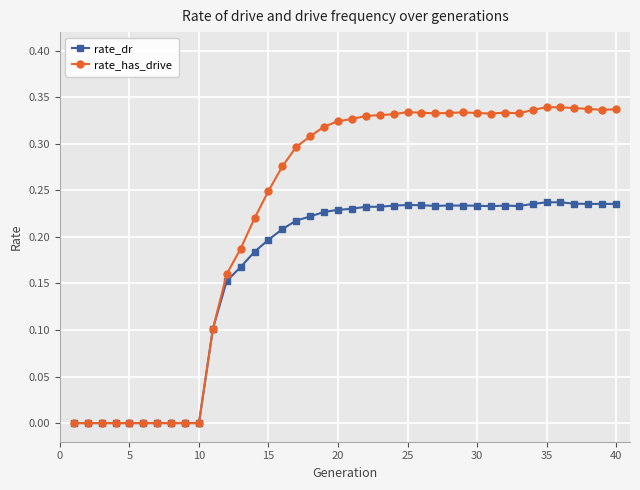

True or false: rate_has_drive has more than 1 interior local peaks.

True